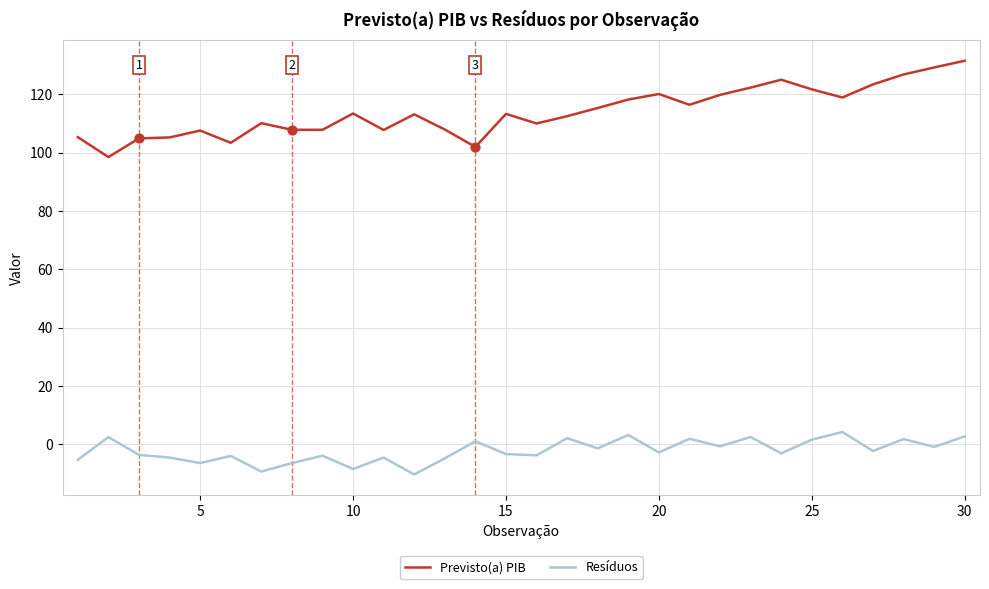

Which series has the largest range (max minus min)?

Previsto(a) PIB